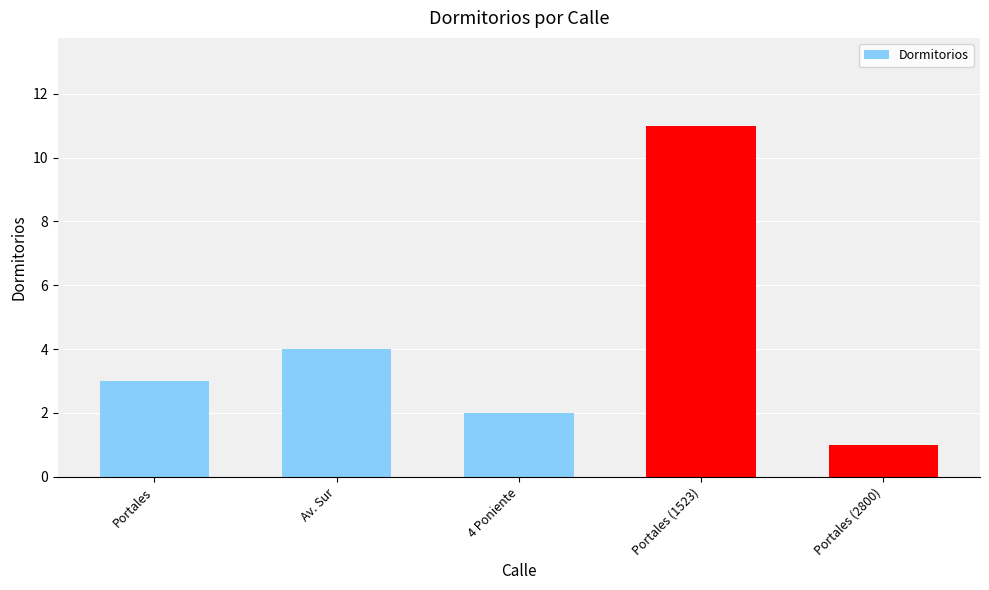

Reading right to left, extract all data points from this chart.

1	11	2	4	3